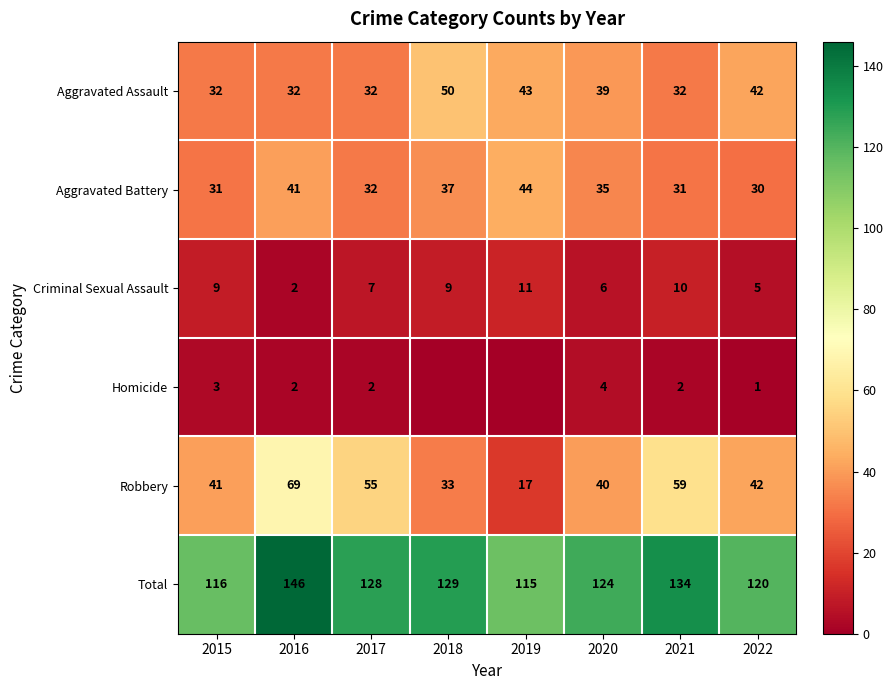

What is the difference between the Aggravated Assault values at 2018 and 2022?

8